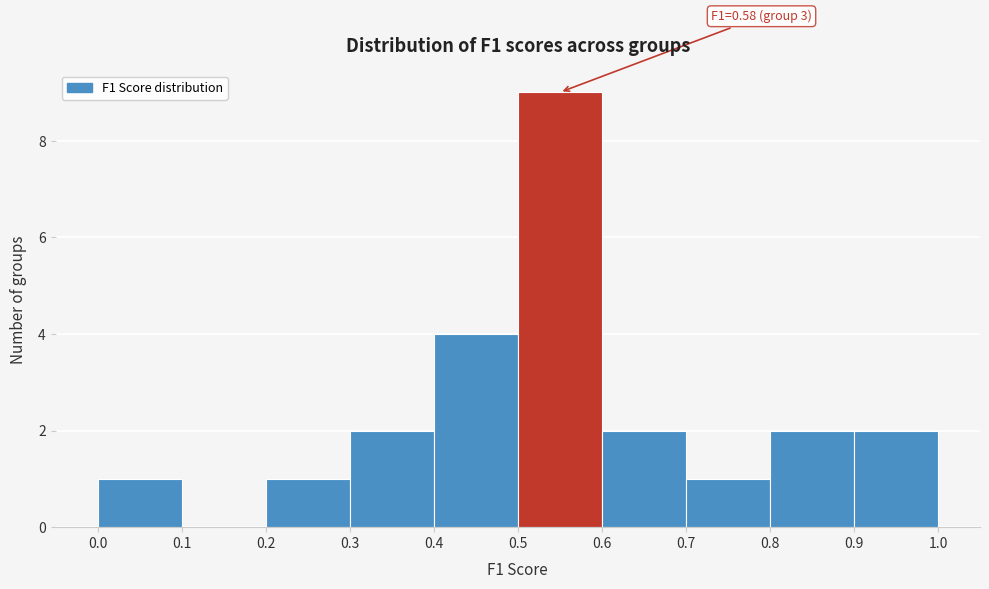

Which range on the x-axis has the tallest bar?

0.5 to 0.6